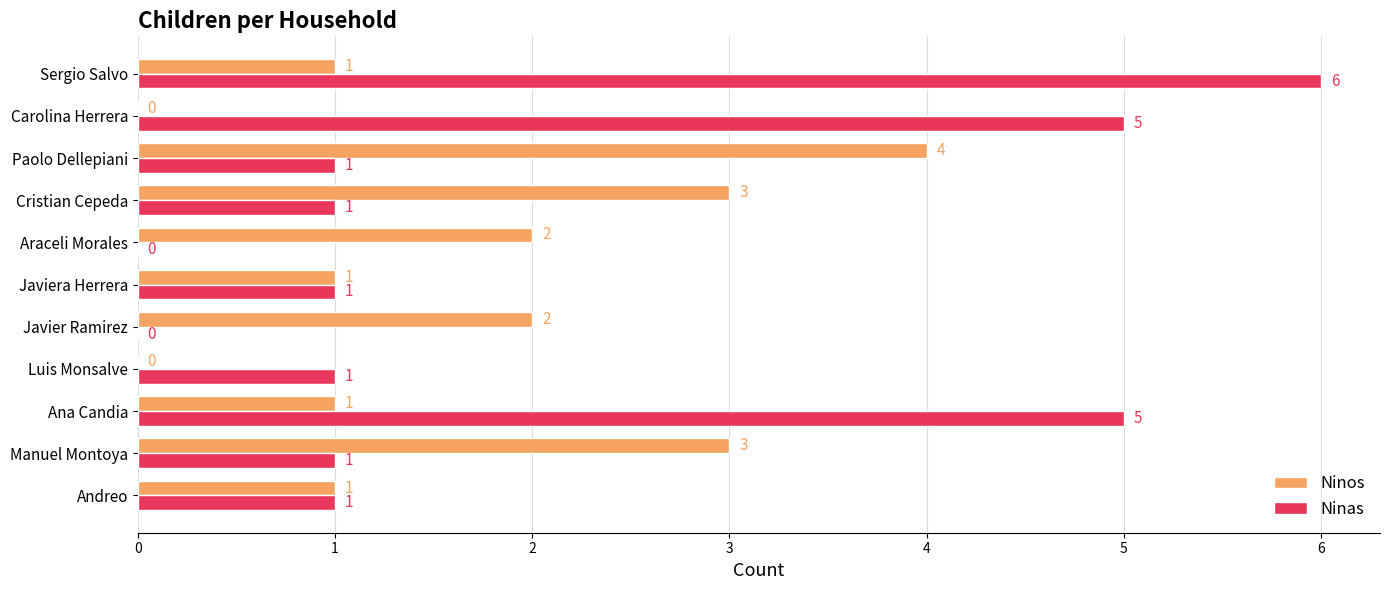

What is the sum of all Ninos values?

18